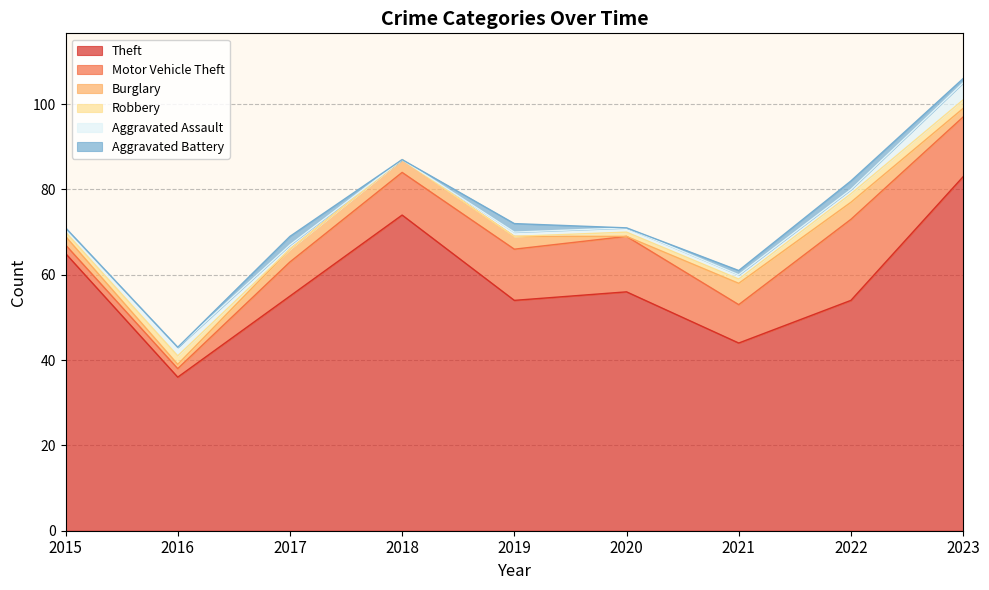

What is the difference between the Motor Vehicle Theft values at 2019 and 2020?

1